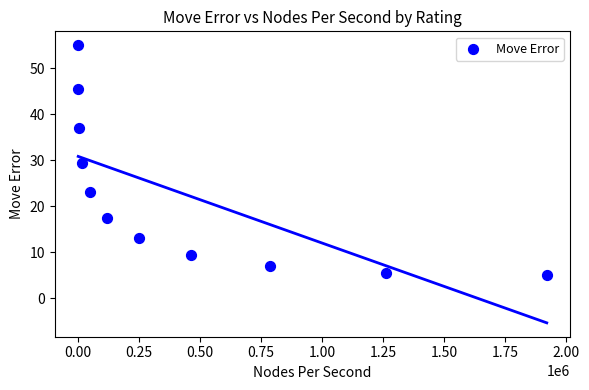

What is the range of X values (max minus min)?

1920000.0